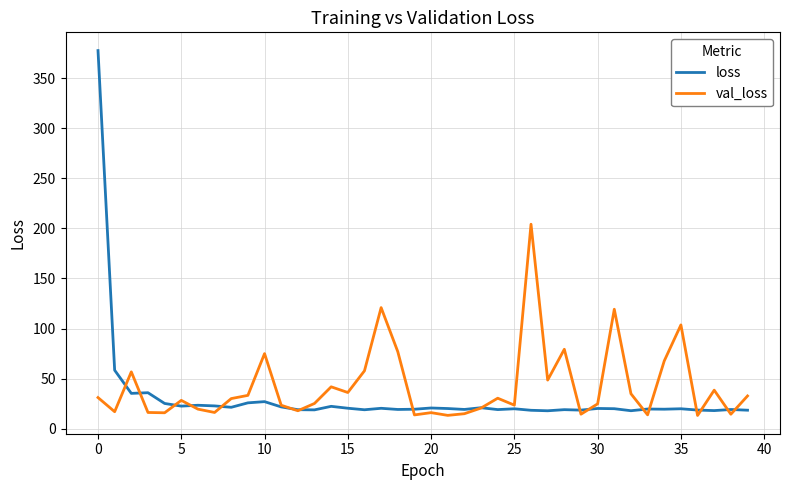

What is the minimum value for val_loss?

13.3